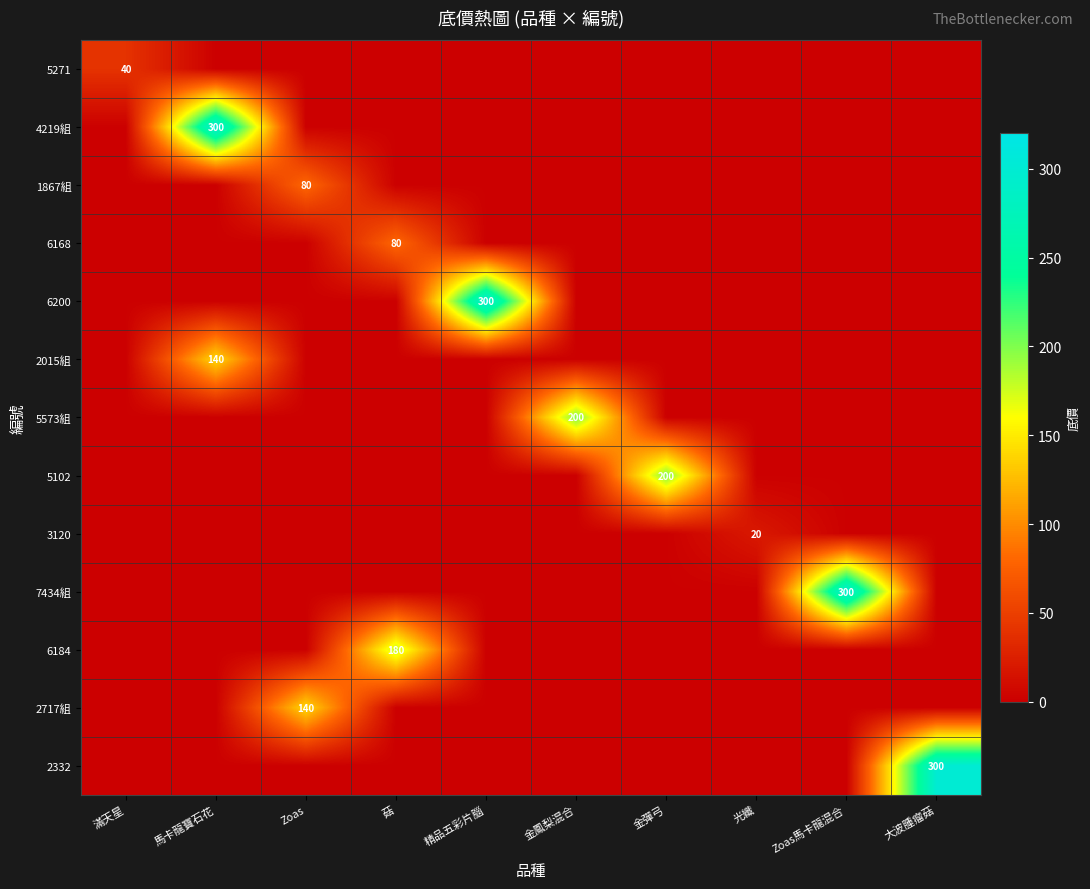

True or false: 6200 has a value of 300 at 精品五彩片腦.

True